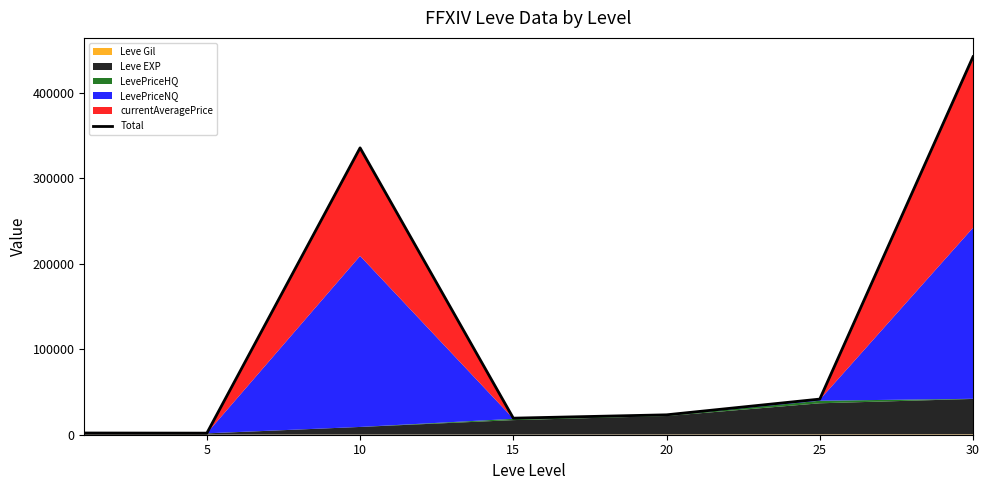

How many data points are less than 23281?

3